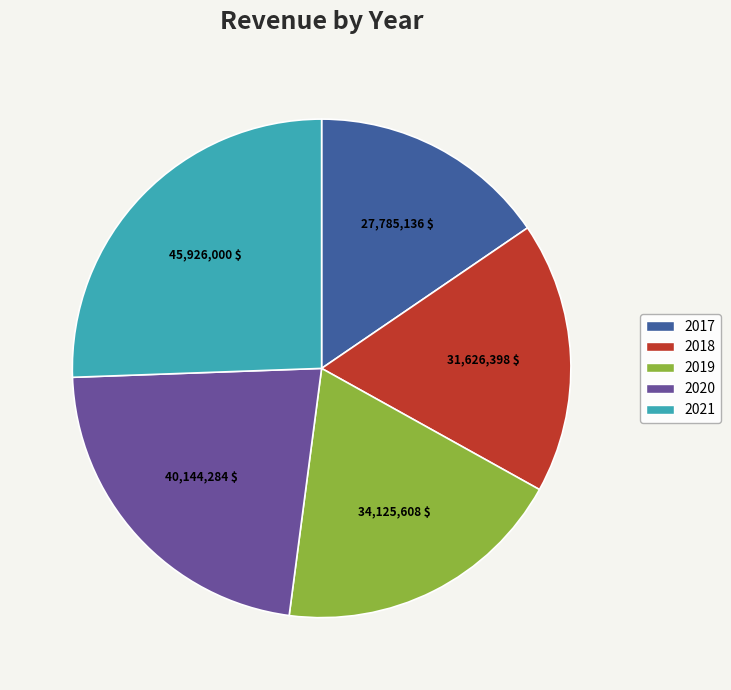

Does any single category account for the majority?

No